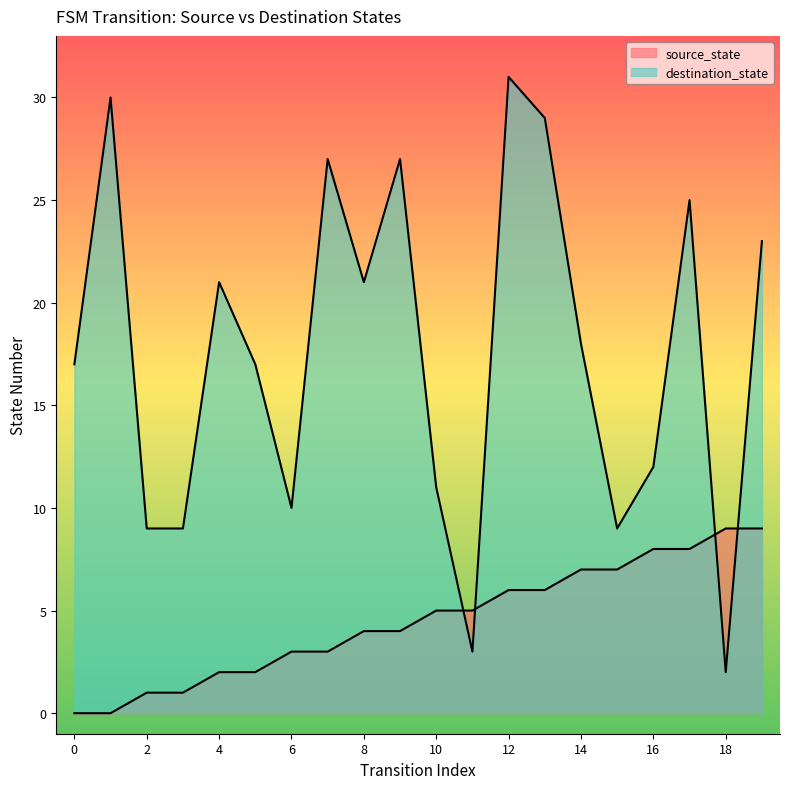

Reading right to left, extract all data points from this chart.

source_state: 19=9	18=9	17=8	16=8	15=7	14=7	13=6	12=6	11=5	10=5	9=4	8=4	7=3	6=3	5=2	4=2	3=1	2=1	1=0	0=0
destination_state: 19=23	18=2	17=25	16=12	15=9	14=18	13=29	12=31	11=3	10=11	9=27	8=21	7=27	6=10	5=17	4=21	3=9	2=9	1=30	0=17